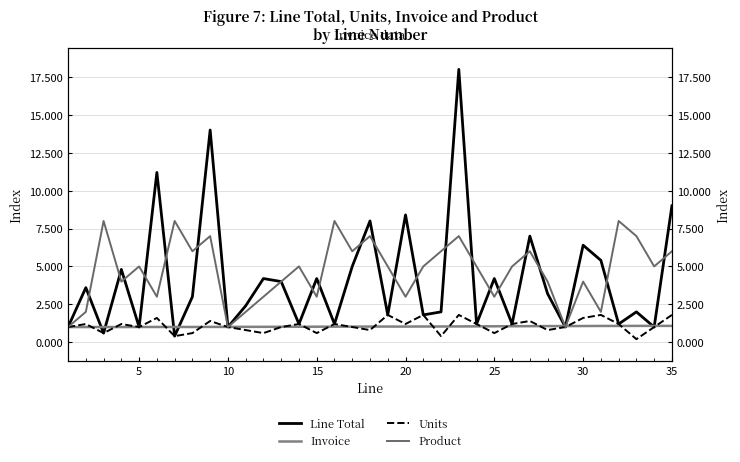

How many values in the Line Total series exceed 3?

17